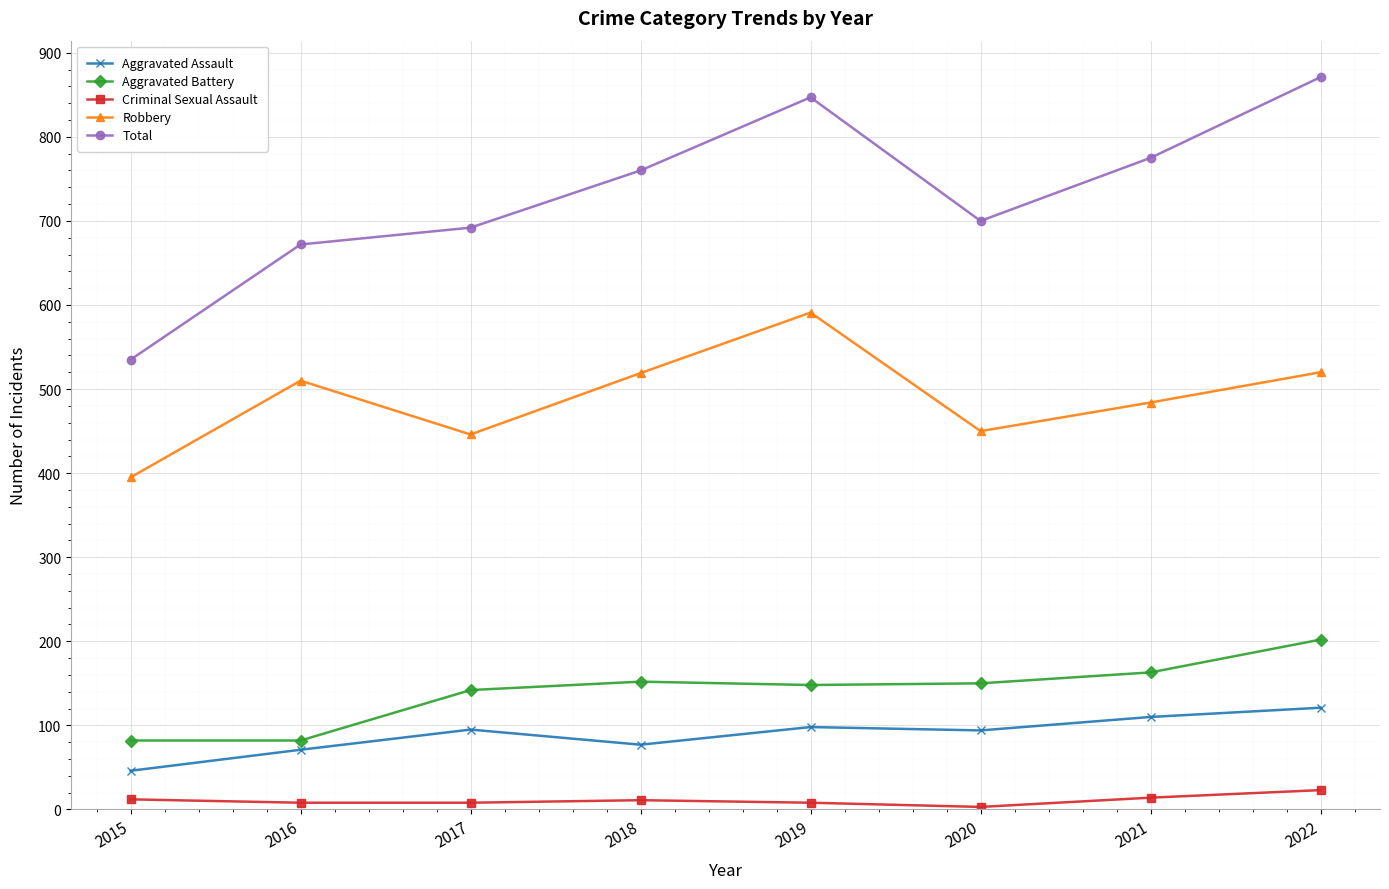

True or false: Total has more than 0 interior local peaks.

True